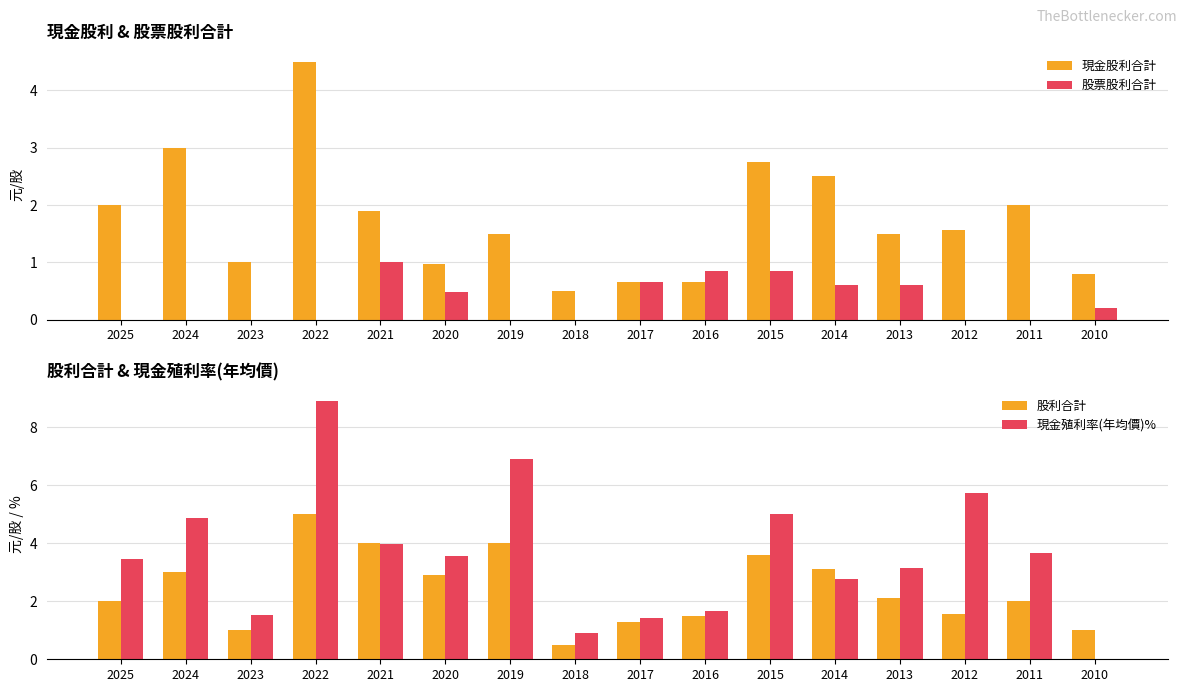

What is the value of the 現金股利合計 bar at the 16th from the left?

0.8